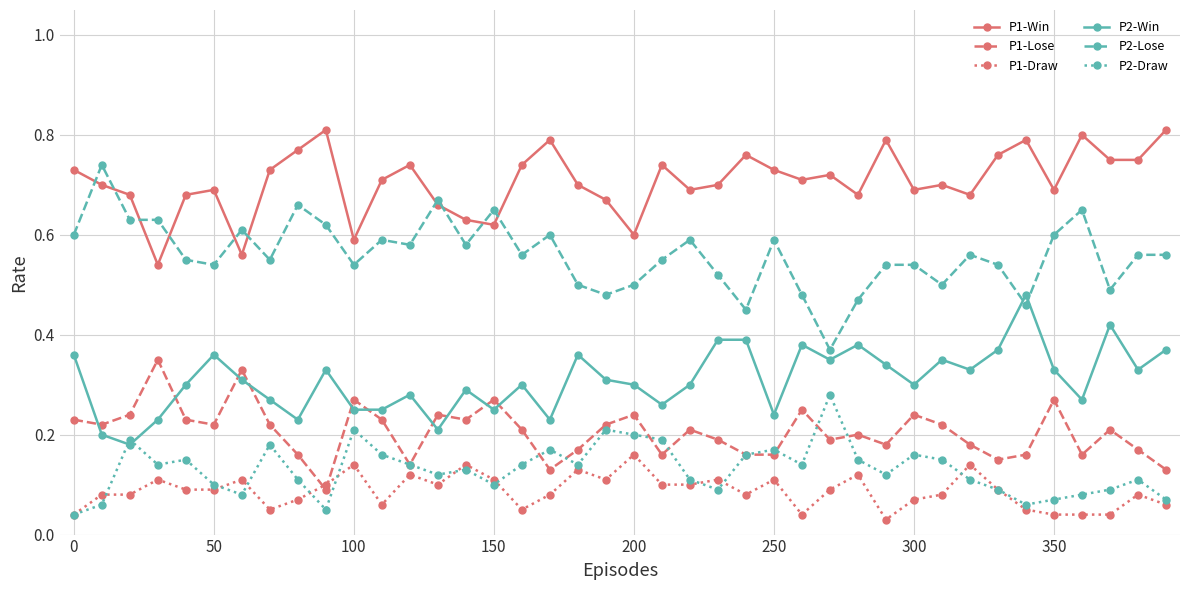

Which series has the largest total across all categories?

P1-Win